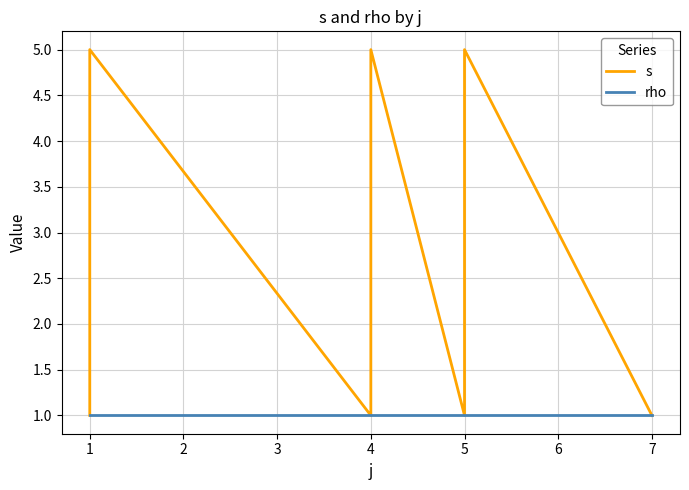

At which category is the sum across all series the highest?

1